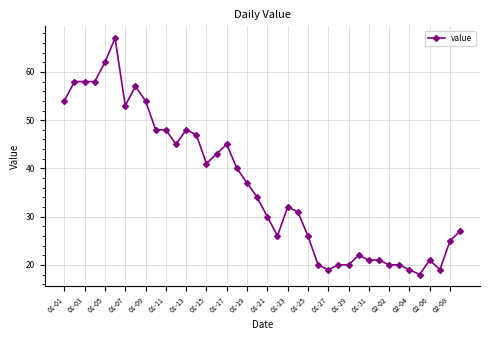

What is the sum of all values?

1454